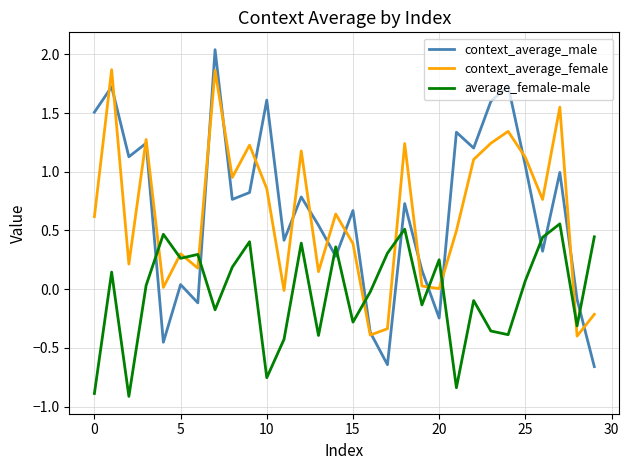

What is the minimum value for average_female-male?

-0.9